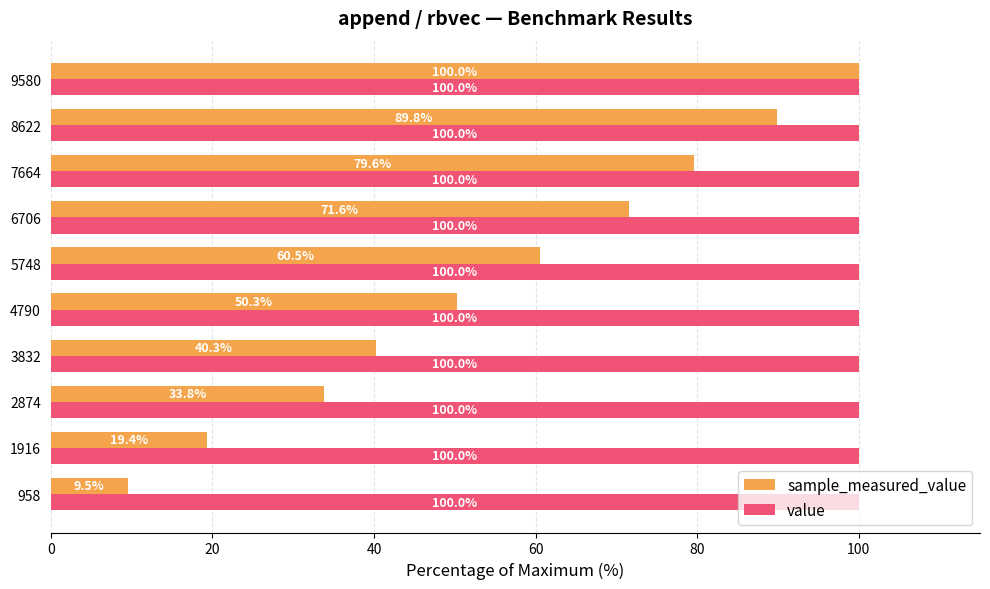

At which category is the sum across all series the highest?

9580